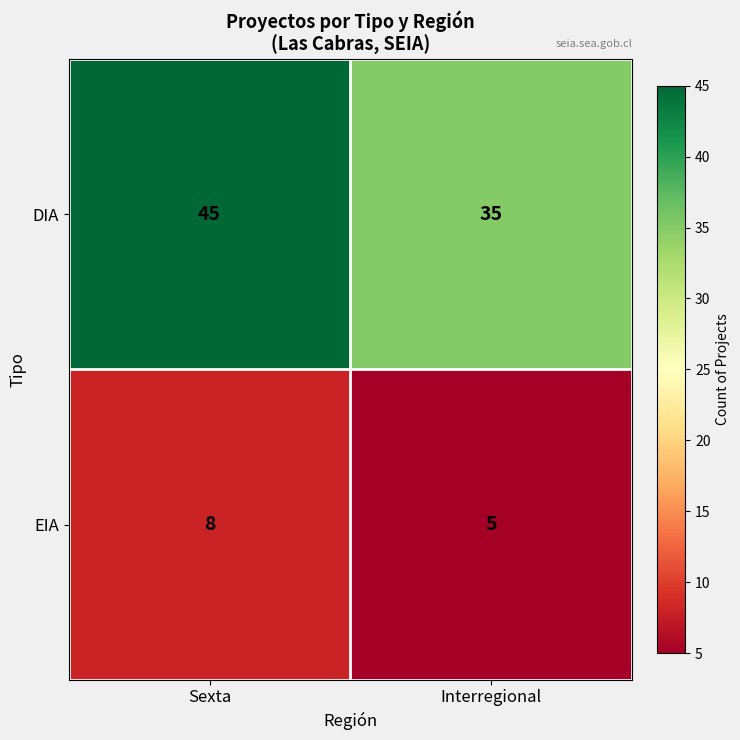

What is the difference between the highest and lowest values at Sexta?

37